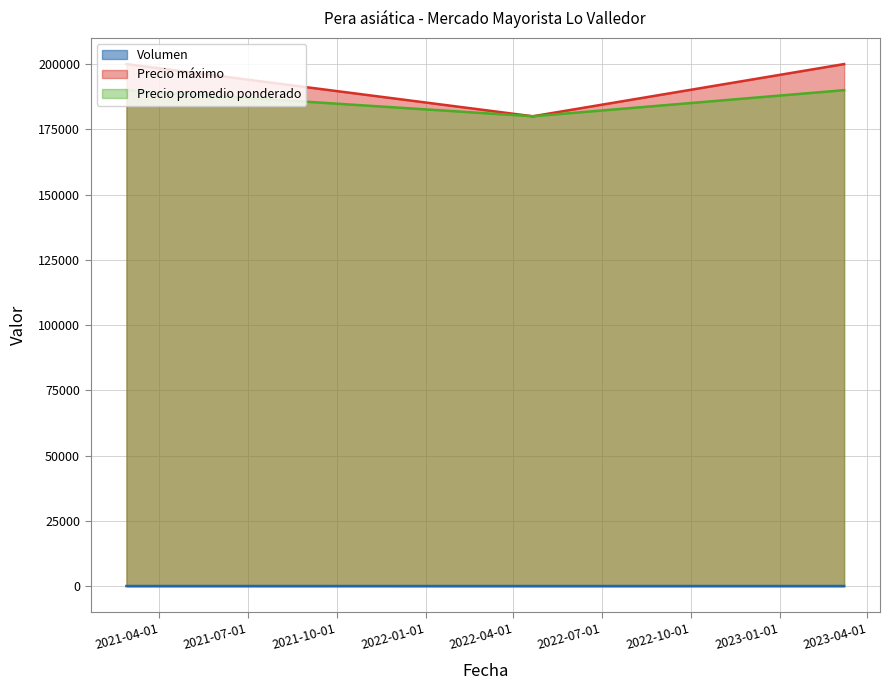

What is the lowest value of the Precio promedio ponderado series?

180000